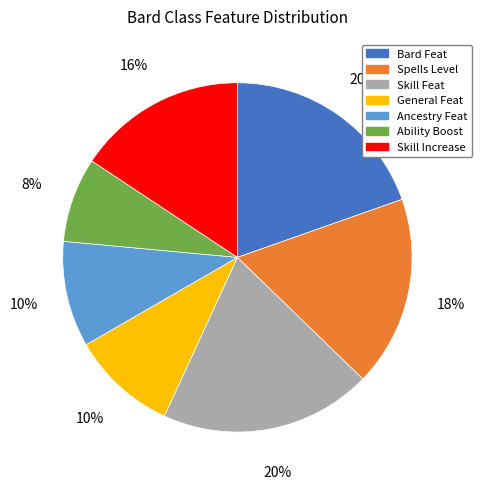

Does Skill Increase account for over 50% of the chart?

No